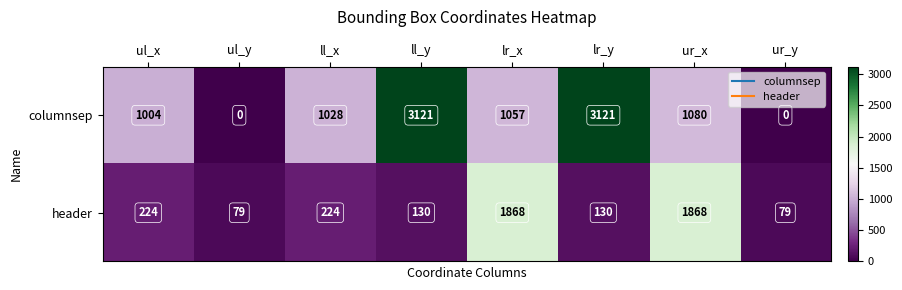

Reading left to right, transcribe all the data shown in this chart.

columnsep: ul_x=1004	ul_y=0	ll_x=1028	ll_y=3121	lr_x=1057	lr_y=3121	ur_x=1080	ur_y=0
header: ul_x=224	ul_y=79	ll_x=224	ll_y=130	lr_x=1868	lr_y=130	ur_x=1868	ur_y=79